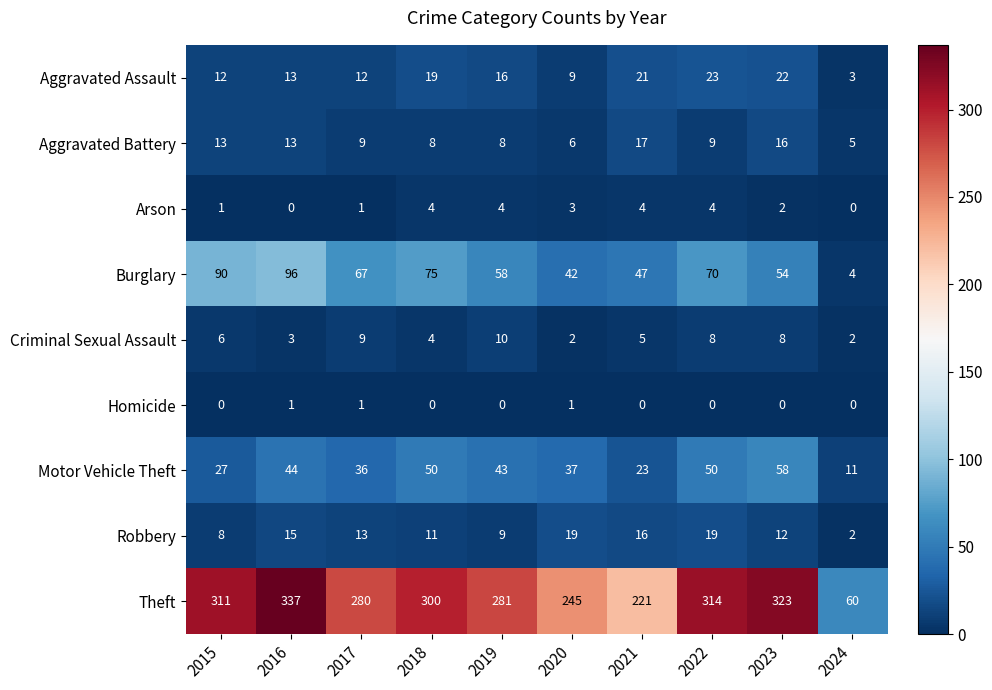

Which category has the highest value across all series?

2016